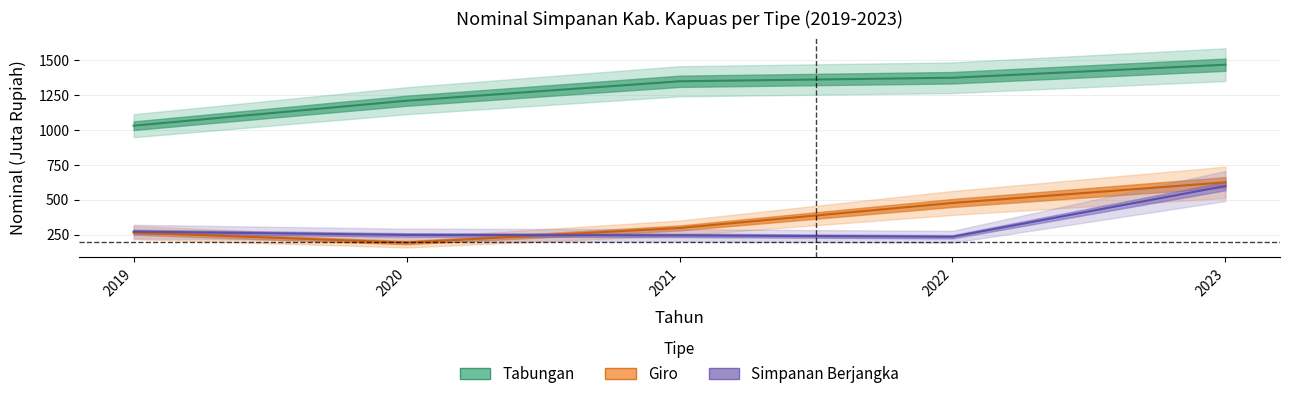

What are all the series names shown in the legend?

Giro, Simpanan Berjangka, Tabungan